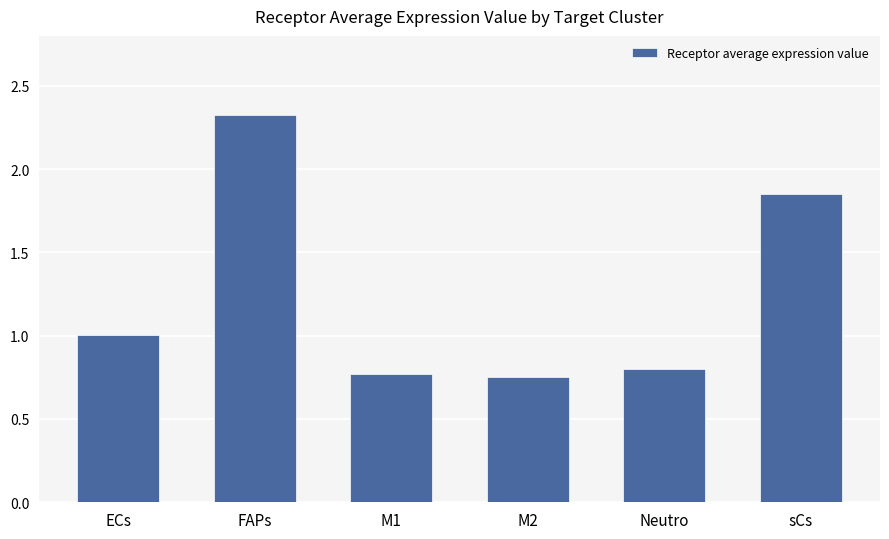

What value does the data have at FAPs?

2.3